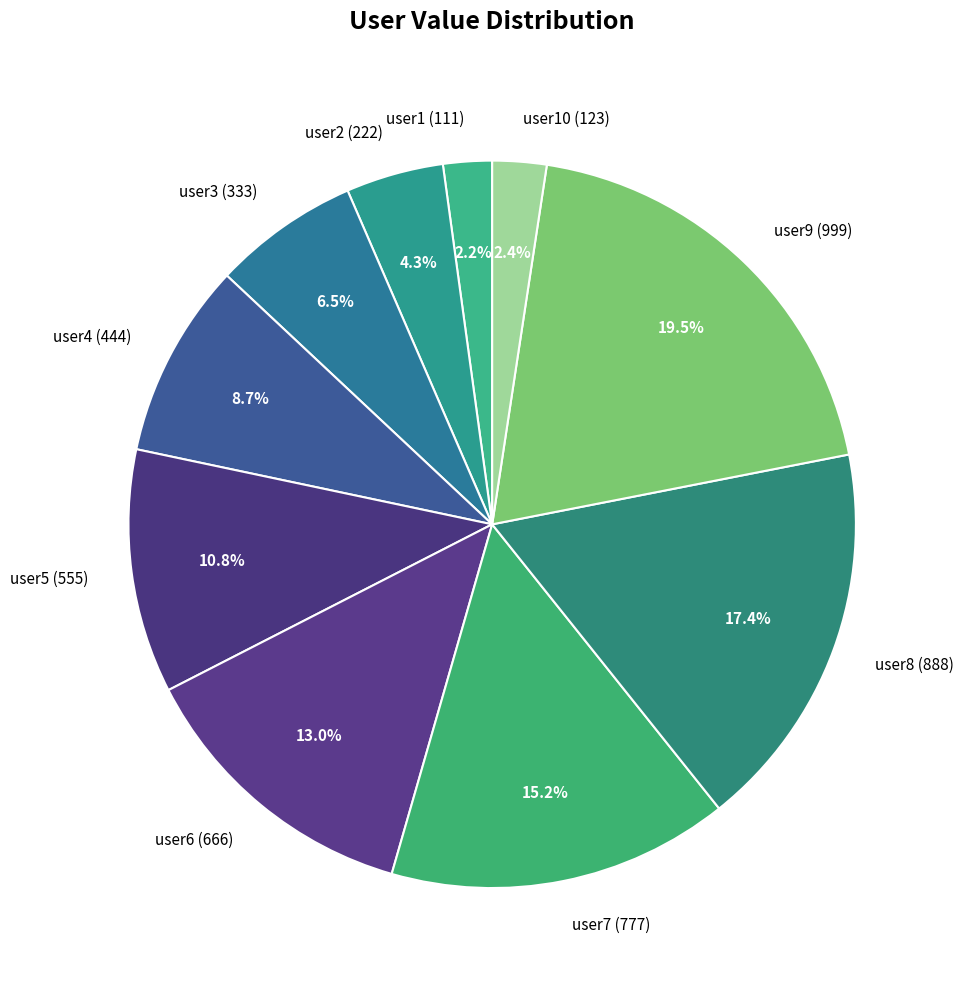

Which category has the biggest portion of the pie?

user9 (999)